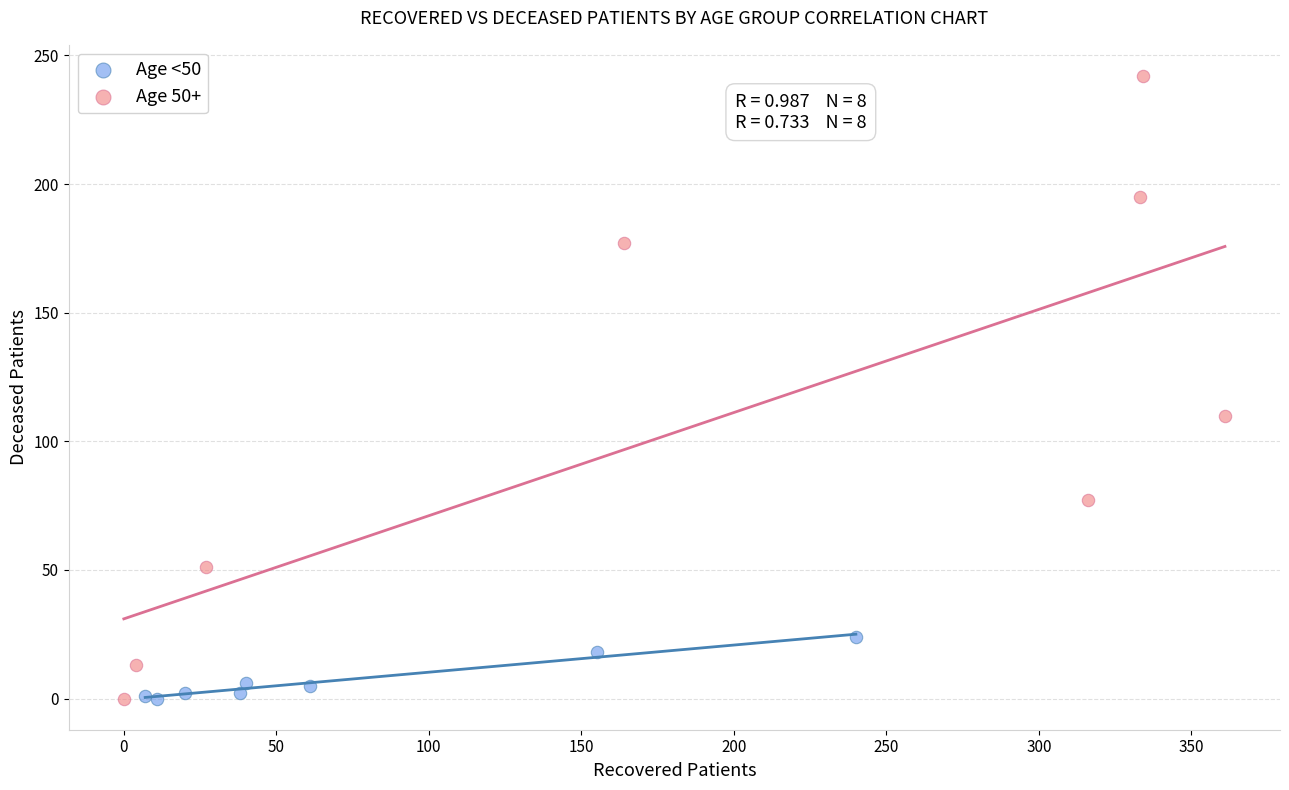

Which series has the widest spread of Y values?

Age 50+